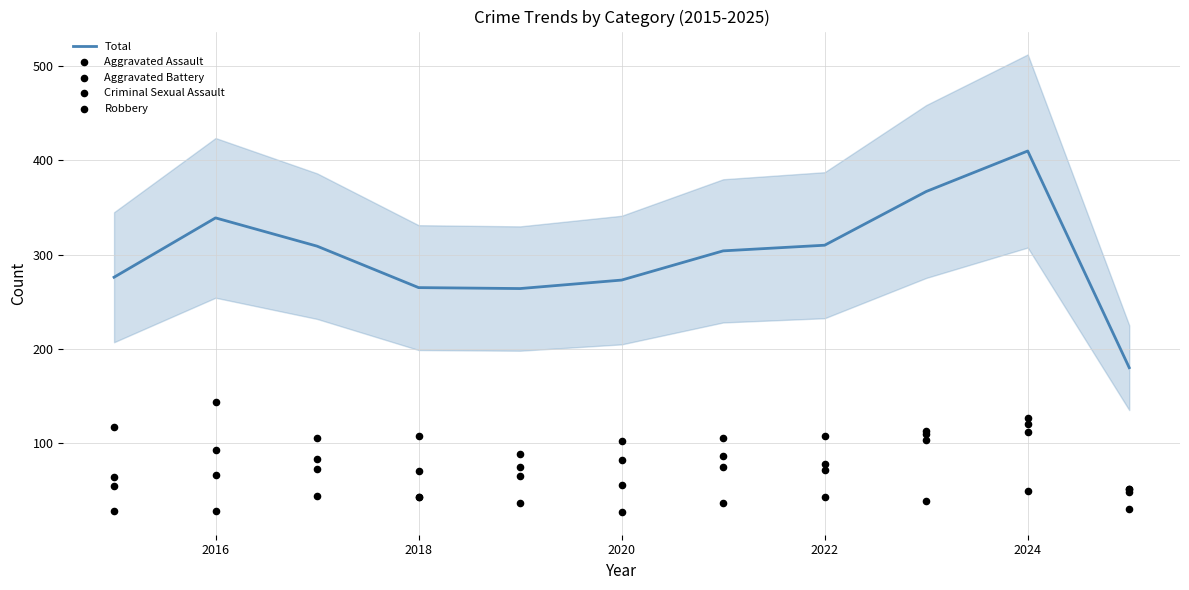

At how many categories does at least one series exceed 283?

6